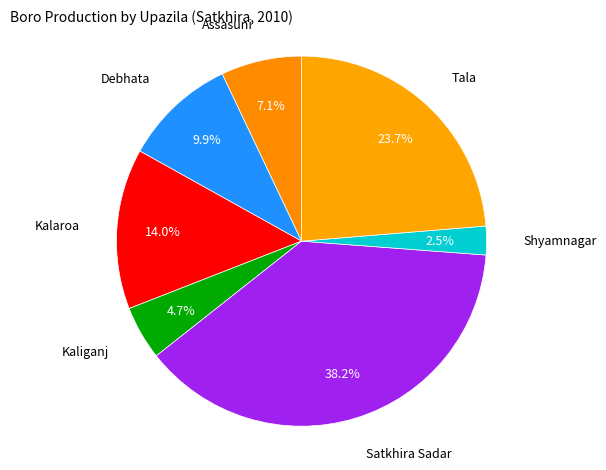

Is there any slice that represents more than half of the pie?

No